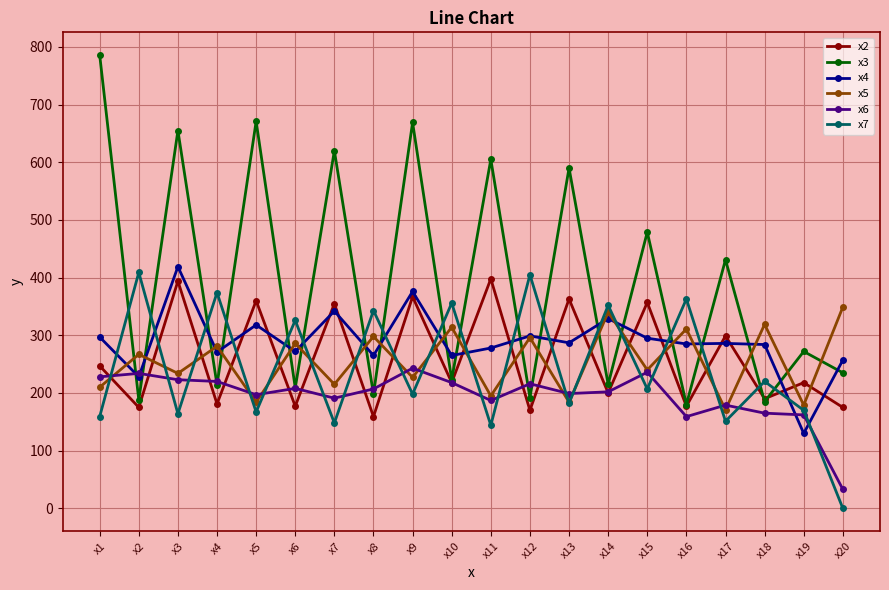

At how many categories does at least one series exceed 708?

1